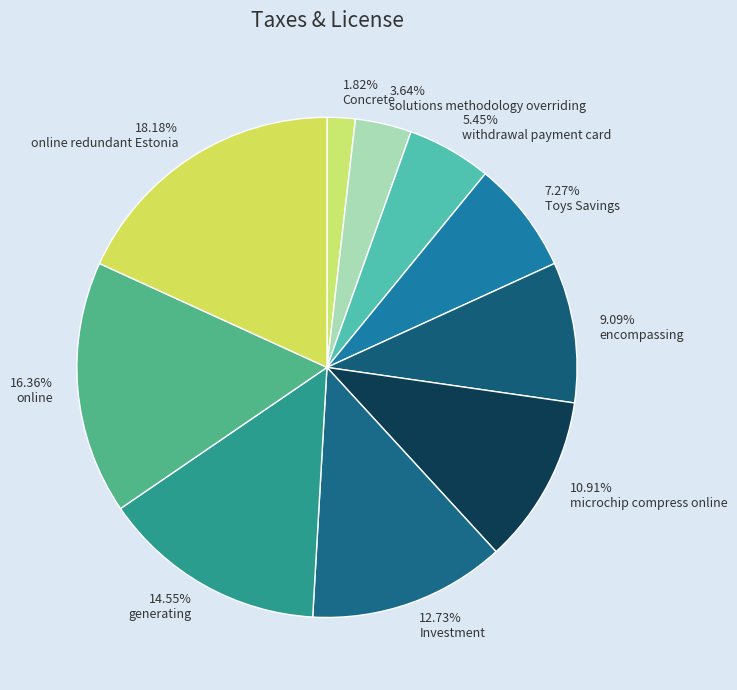

Rank the categories by value from lowest to highest.

1.82% Concrete, 3.64% solutions methodology overriding, 5.45% withdrawal payment card, 7.27% Toys Savings, 9.09% encompassing, 10.91% microchip compress online, 12.73% Investment, 14.55% generating, 16.36% online, 18.18% online redundant Estonia